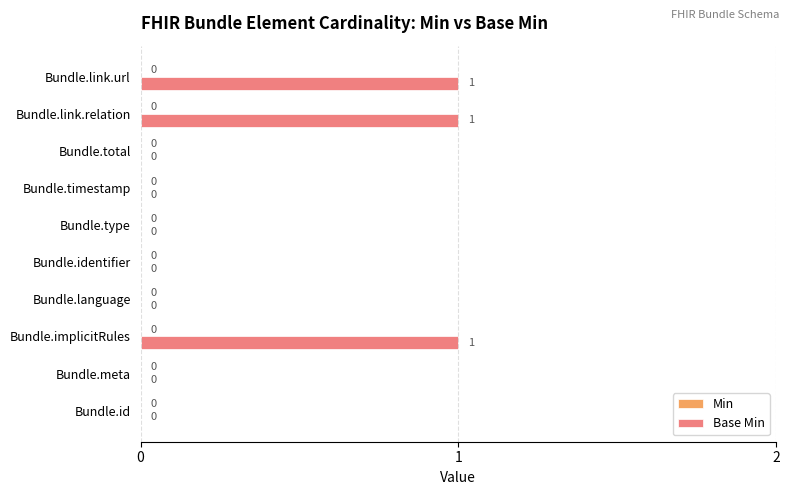

The chart shows a value of 0 at Bundle.total. True or false?

True